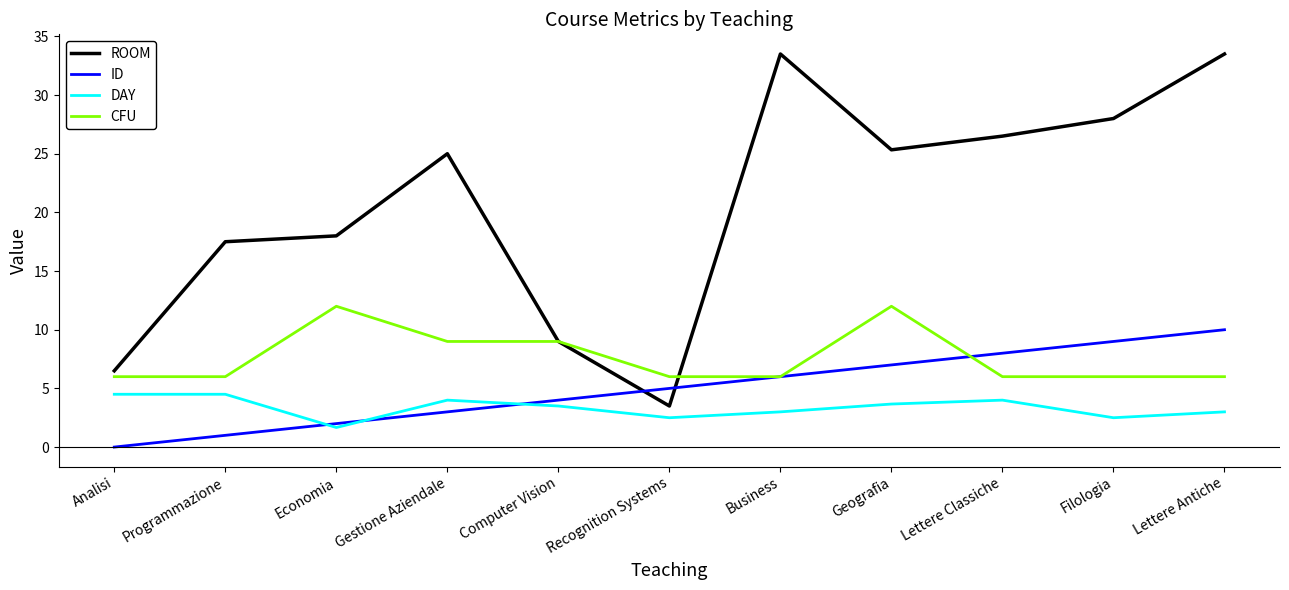

What are all the series names shown in the legend?

ROOM, ID, DAY, CFU